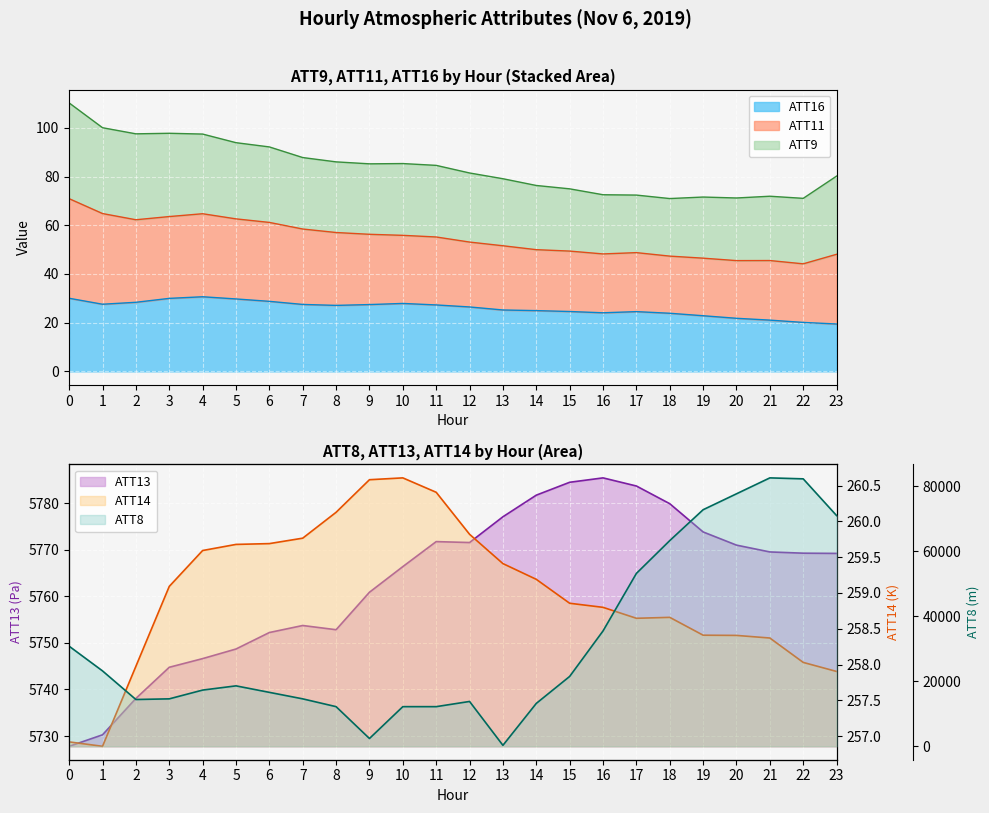

Where is the first local minimum for ATT11?

2